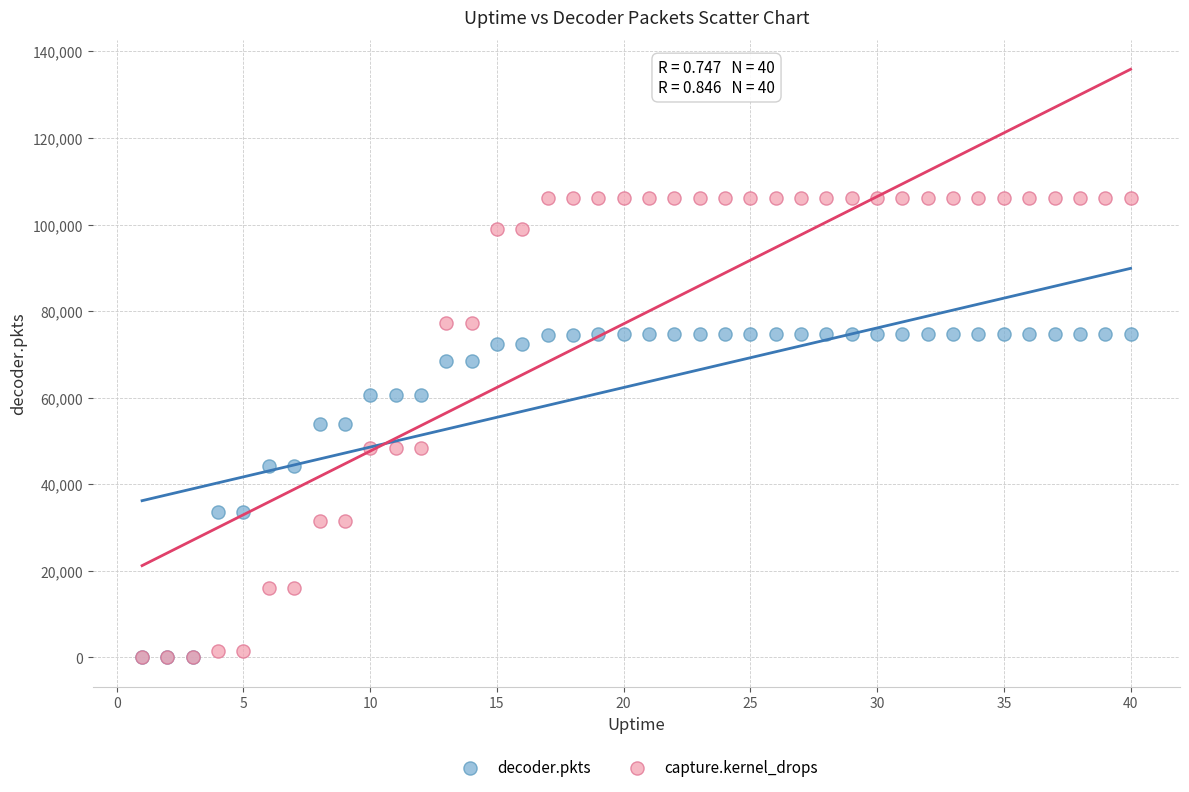

What are all the series names shown in the legend?

decoder.pkts, capture.kernel_drops